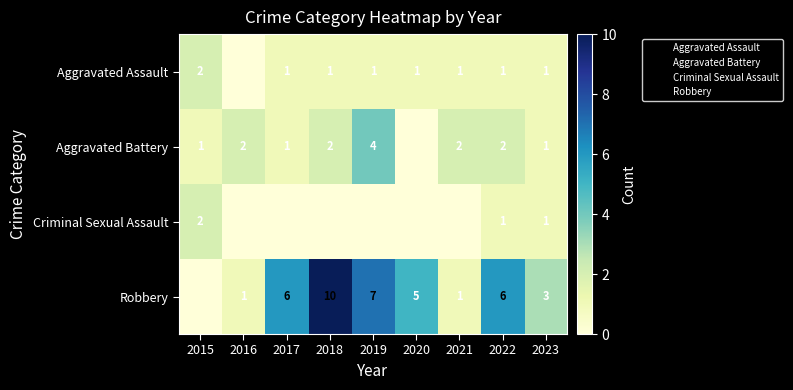

Which series changed the most between 2018 and 2020?

Robbery